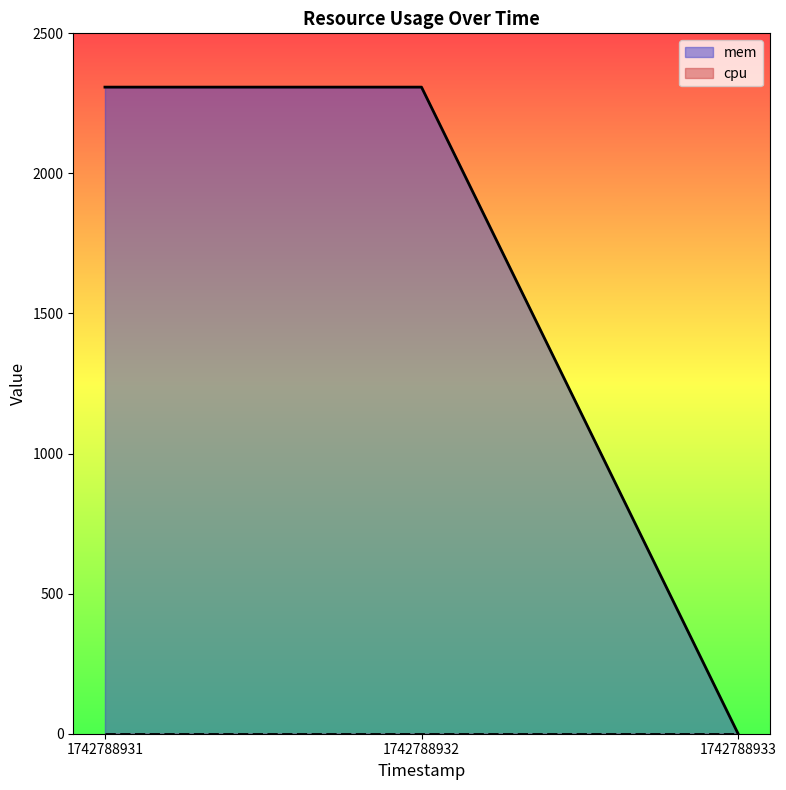

Reading right to left, what are all the values shown in this chart?

1742788933=0	1742788932=2308	1742788931=2308